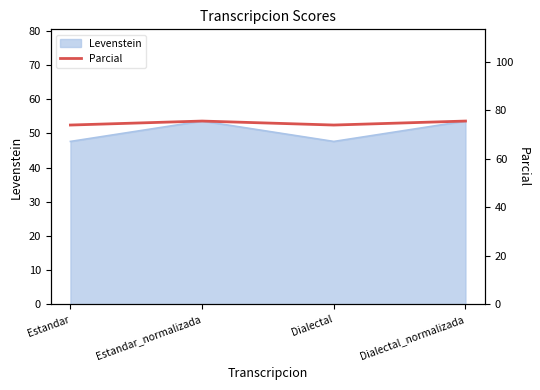

What is the maximum value shown in the chart?

75.6